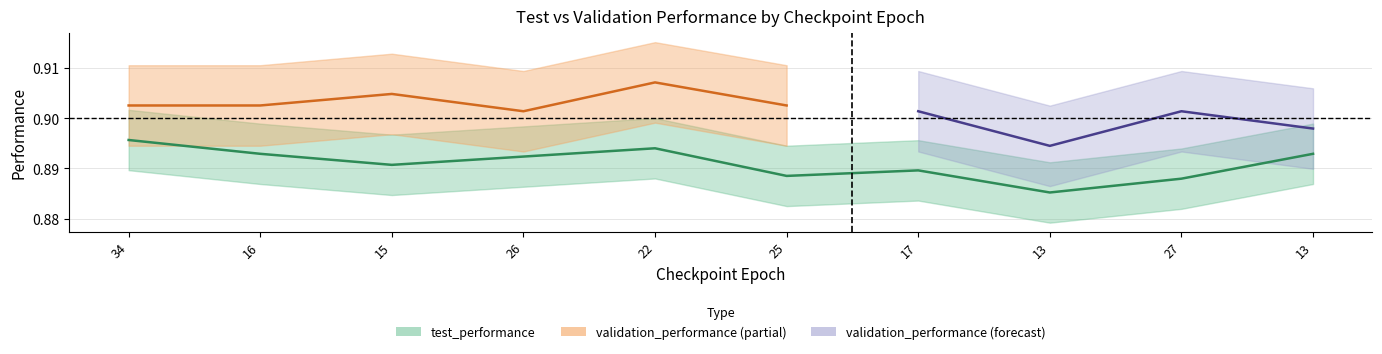

Read the value at 13.

0.9